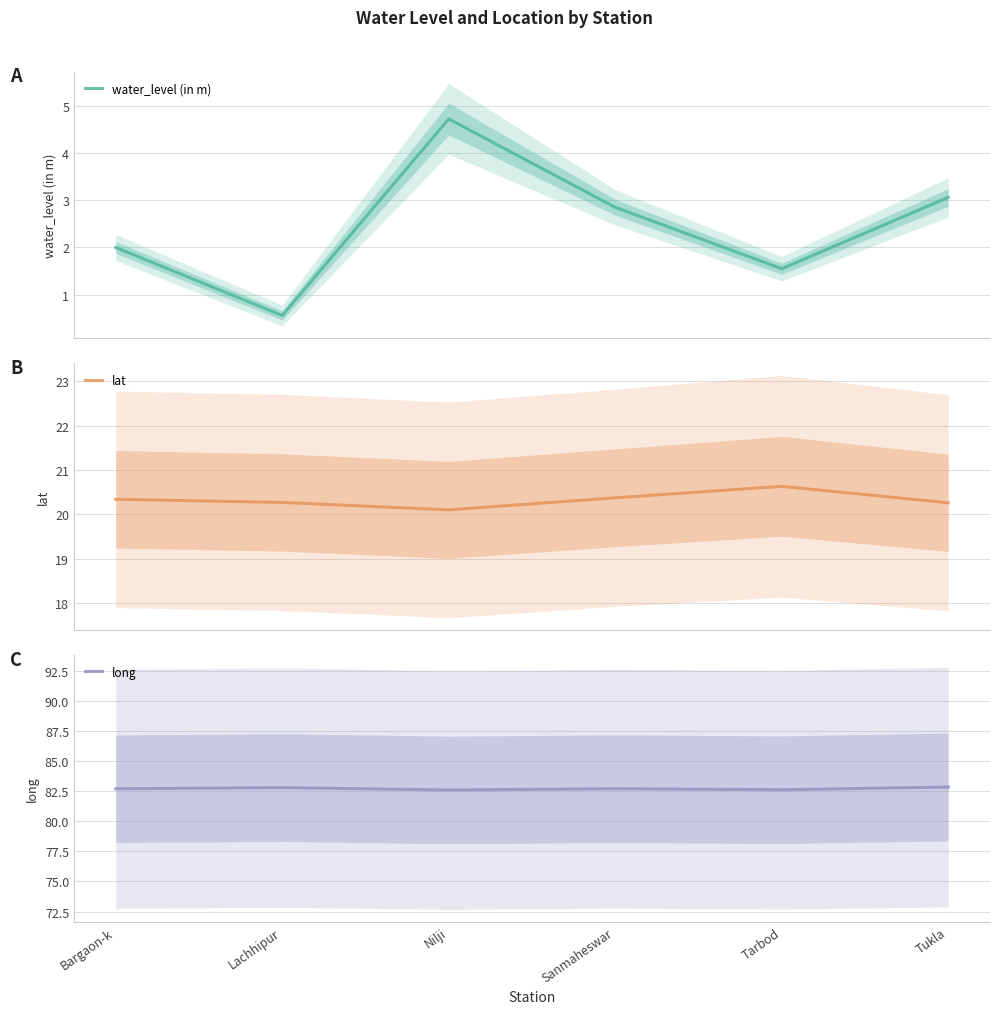

What is the difference between the long values at Tarbod and Tukla?

0.2